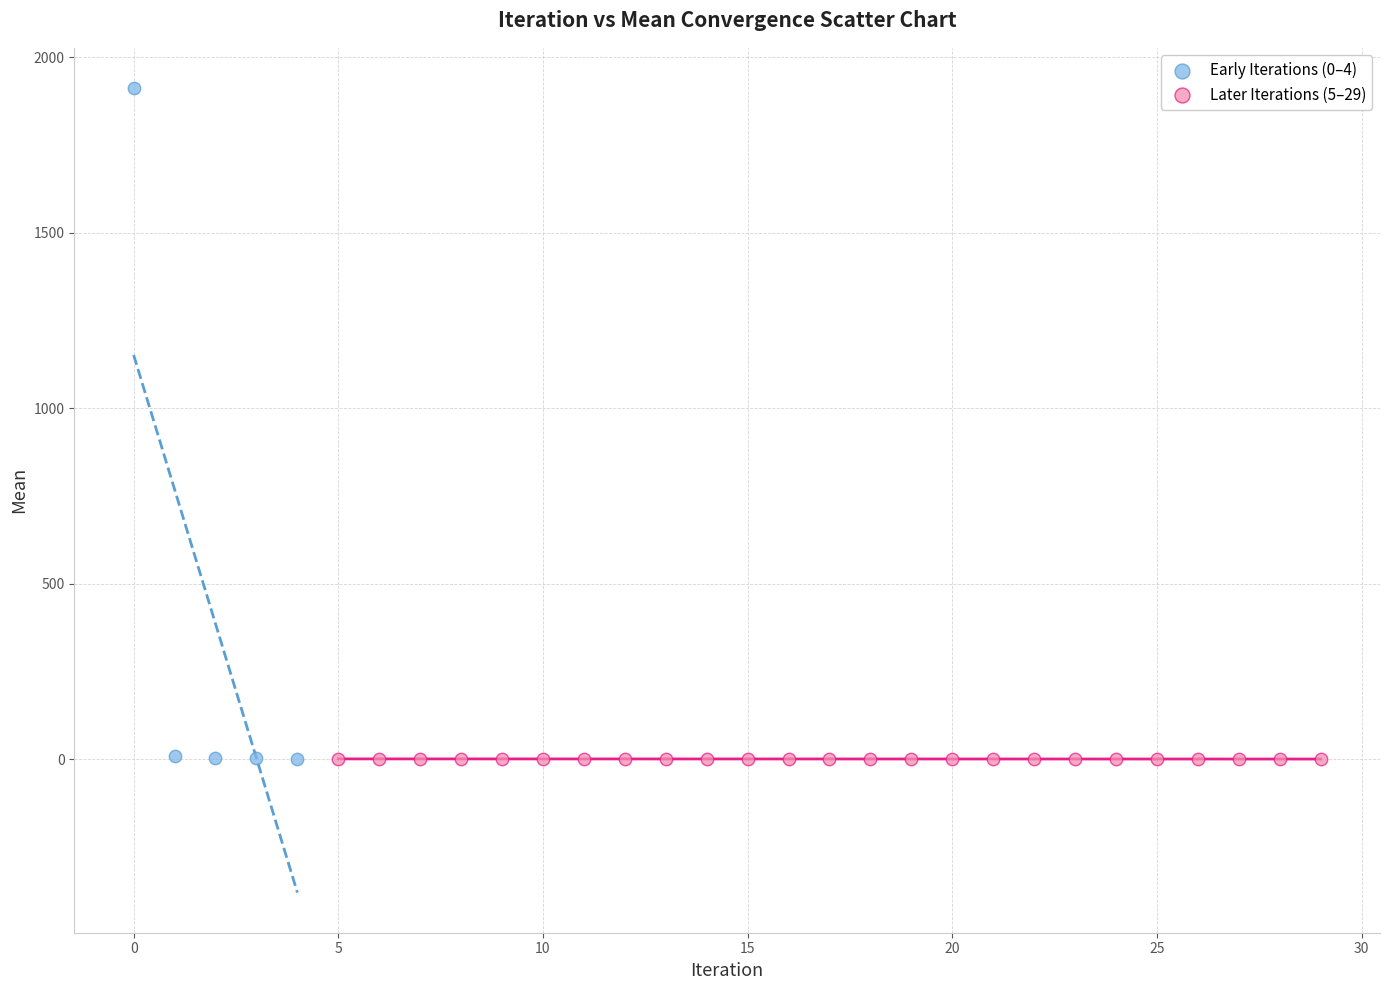

Which series reaches the maximum Y coordinate?

Early Iterations (0–4)